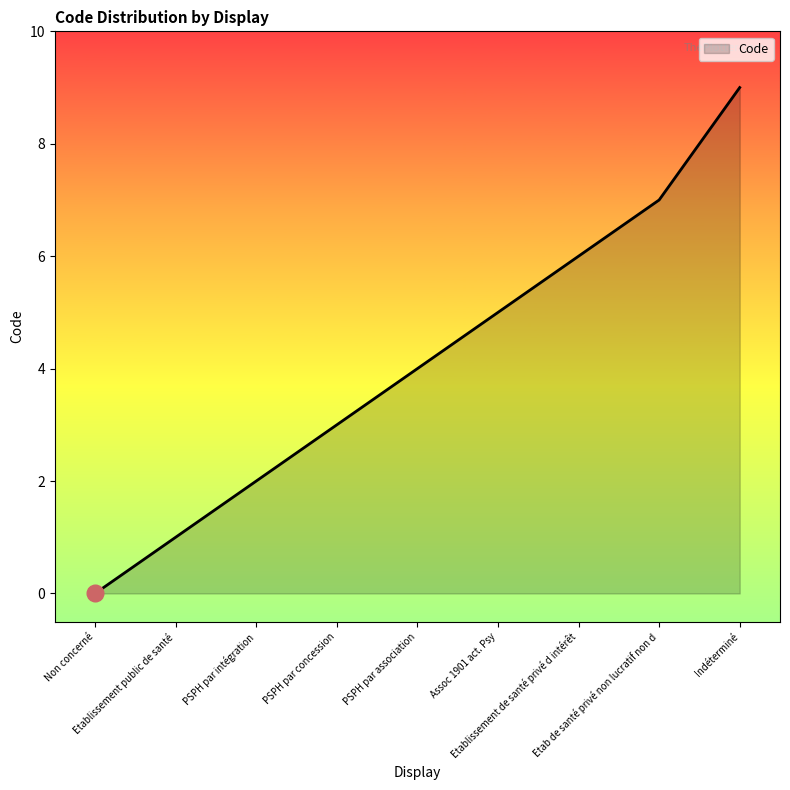

What value does the data have at PSPH par intégration?

2